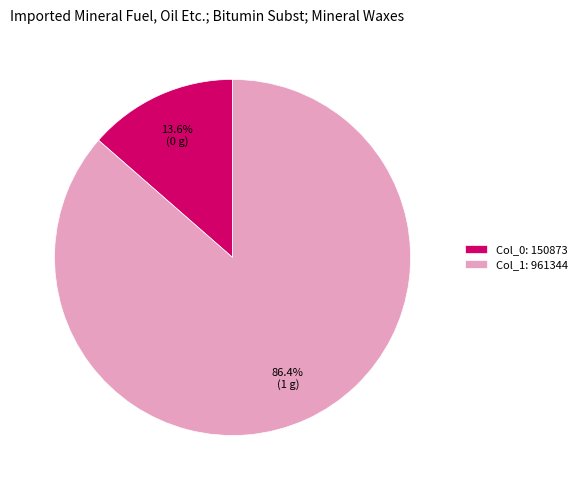

To the nearest percent, what is the average slice percentage?

50%